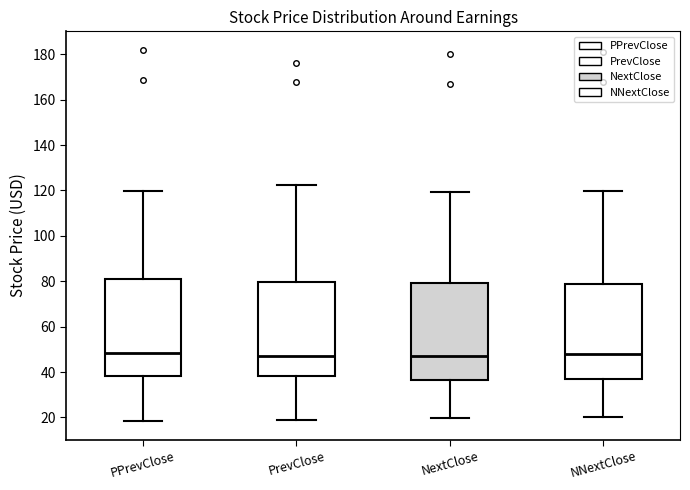

Reading left to right, transcribe this box plot: for each box, give where its median line is, the range the box spans, and where its two whiskers end, as read against the y-axis. The values are not printed on the chart, so give them approximately, as read against the axis.

PPrevClose: median 48, box 38 to 82, whiskers 18 to 120
PrevClose: median 48, box 38 to 80, whiskers 20 to 122
NextClose: median 48, box 36 to 80, whiskers 20 to 120
NNextClose: median 48, box 36 to 78, whiskers 20 to 120